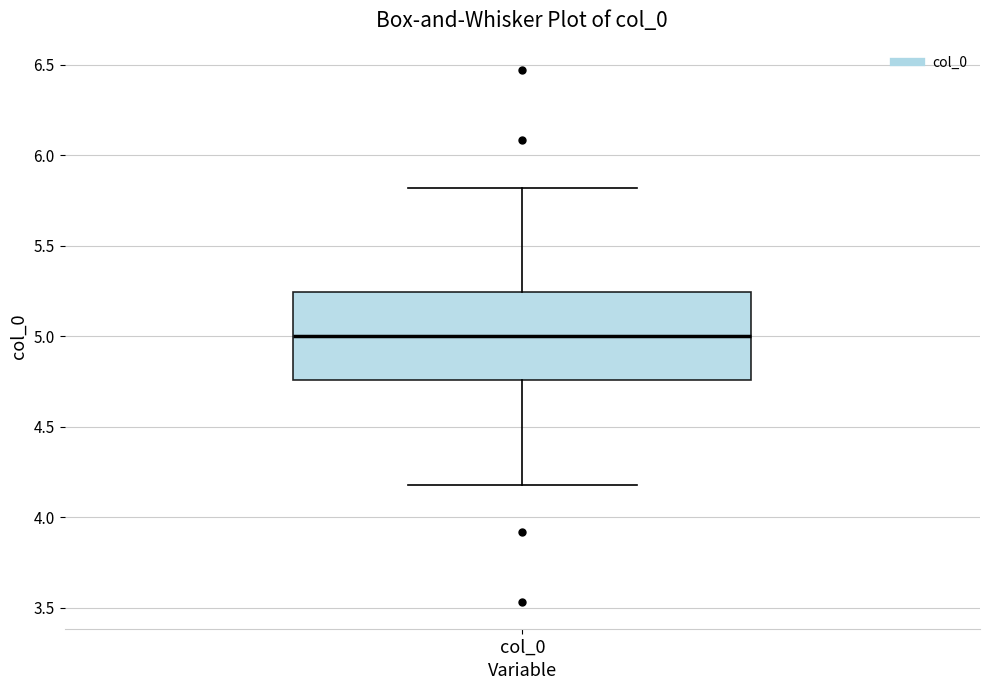

Read this box plot against the y-axis: the position of the median line, the range covered by the box, and the ends of both whiskers. The values are not printed on the chart, so give them approximately, as read against the axis.

median 5.00, box 4.75 to 5.25, whiskers 4.20 to 5.80